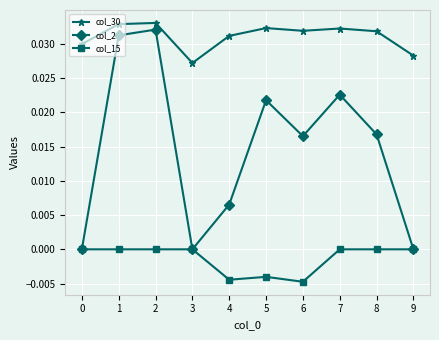

How many distinct data groups are displayed?

3